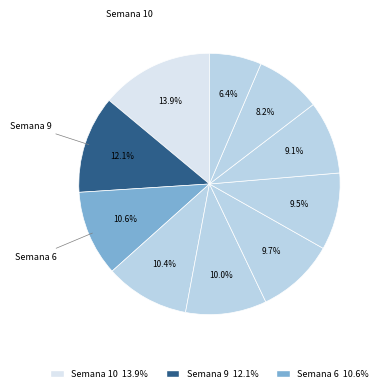

Which category has the smallest portion of the pie?

Semana 3